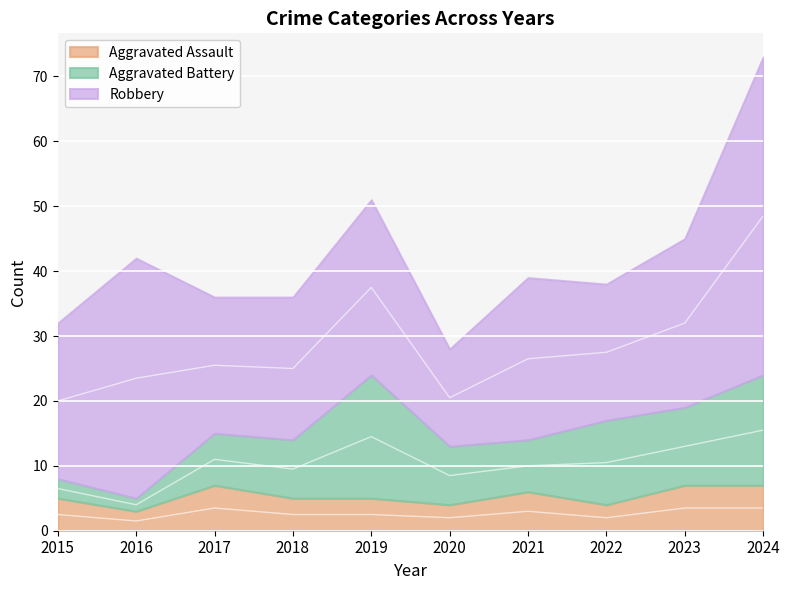

What is the smallest value displayed?

2